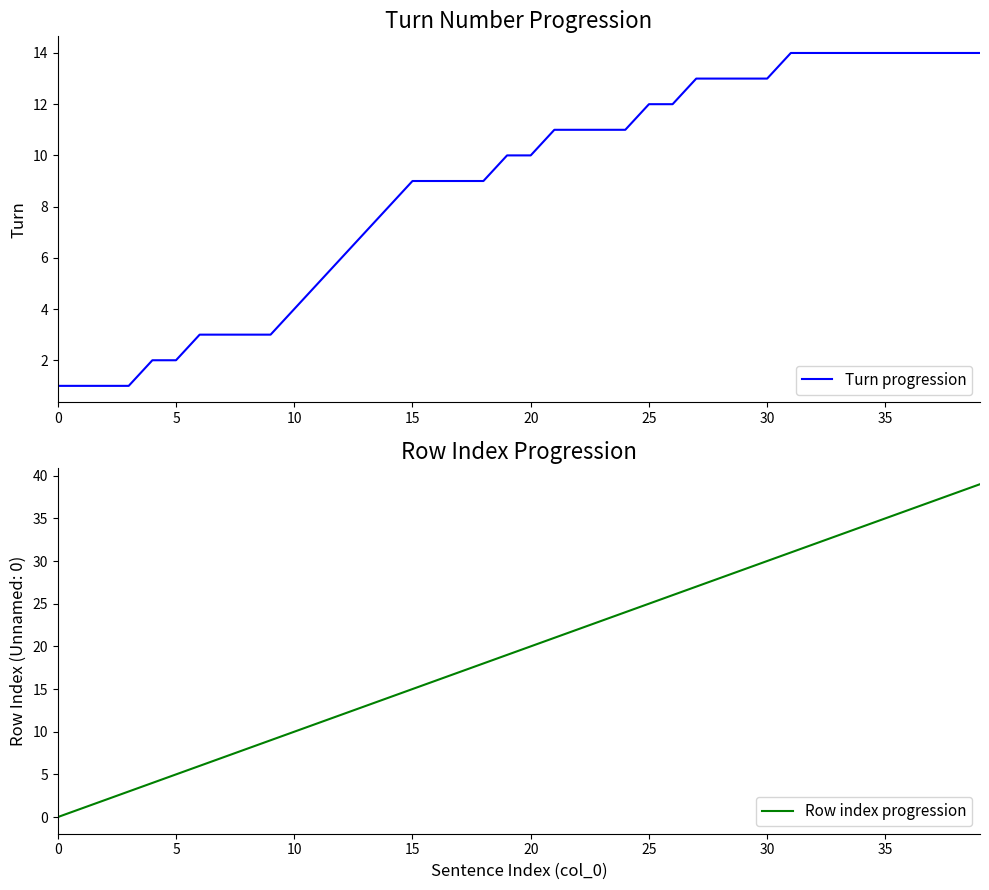

What is the highest value of the Row index progression series?

39